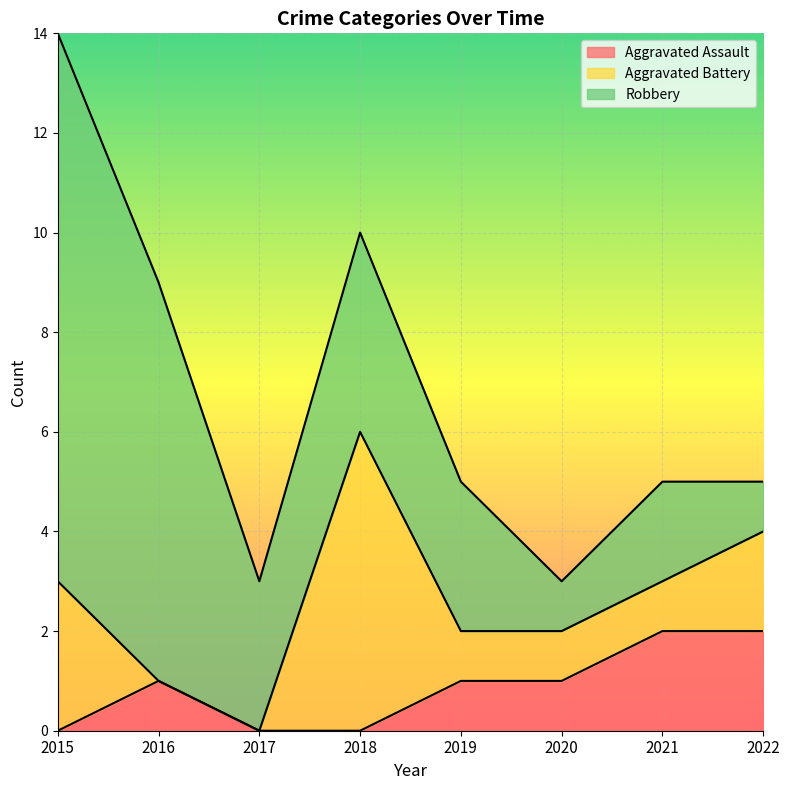

At 2017, list the series in order from largest to smallest.

Robbery, Aggravated Assault, Aggravated Battery